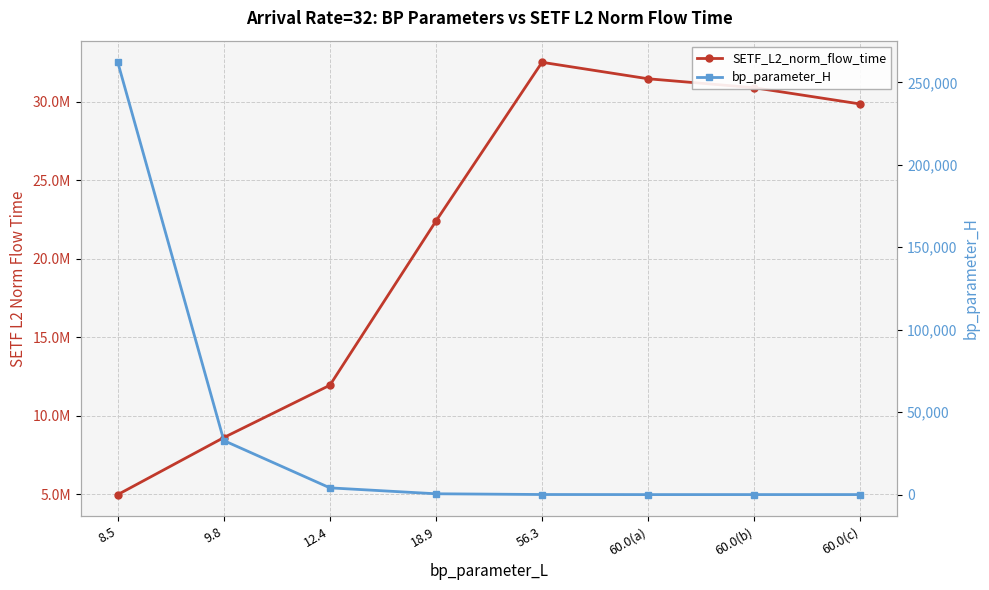

True or false: bp_parameter_H and SETF_L2_norm_flow_time cross at least once.

False